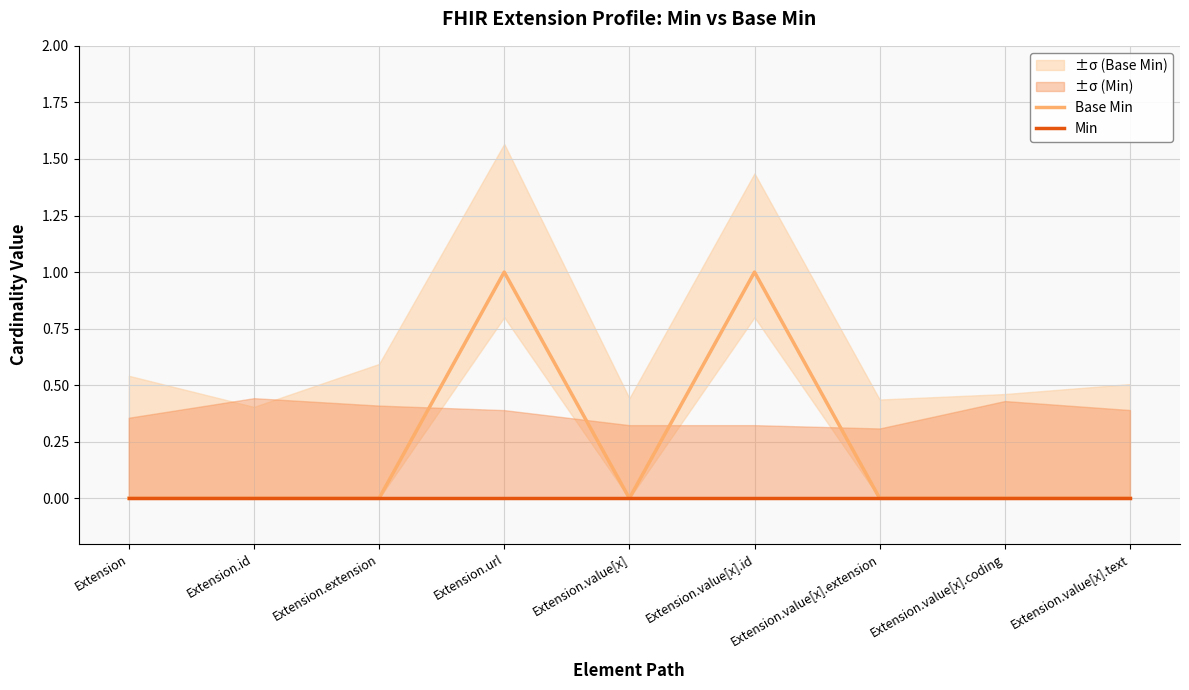

At which category is the sum across all series the highest?

Extension.url